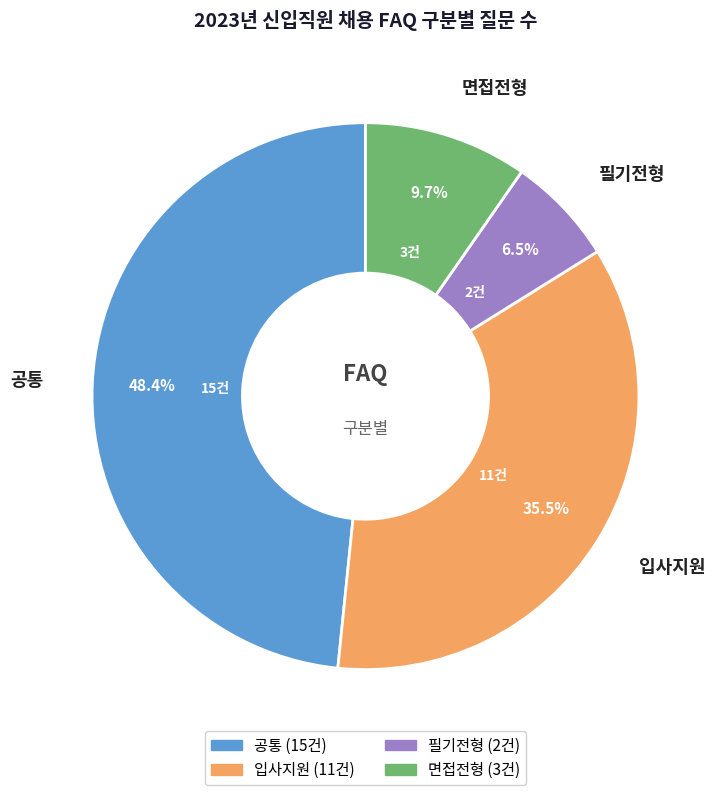

Between 면접전형 and 입사지원, which is larger?

입사지원